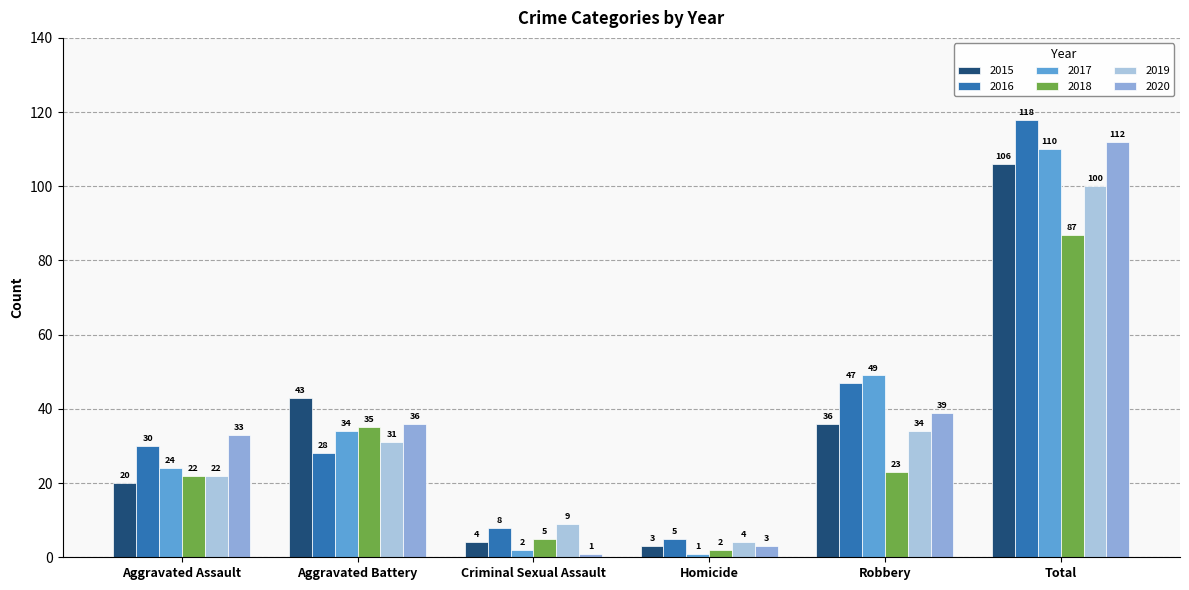

What is the label of the 4th bar from the left?

Homicide